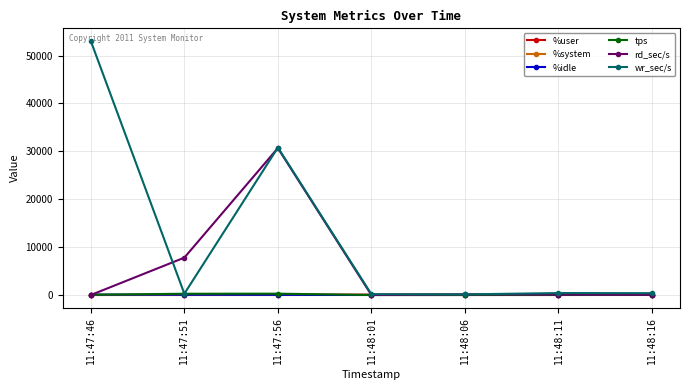

Does the chart display data point markers on the line(s)?

Yes